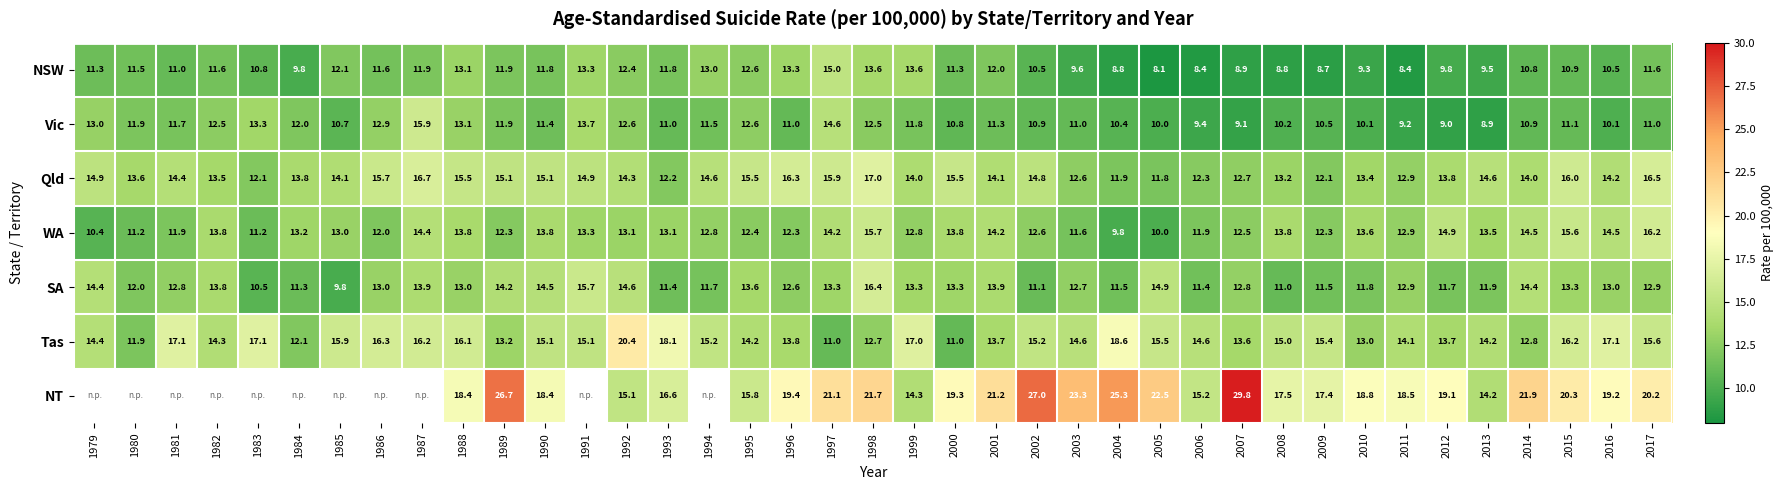

Rank the series at 2001 from lowest to highest value.

Vic, NSW, Tas, SA, Qld, WA, NT